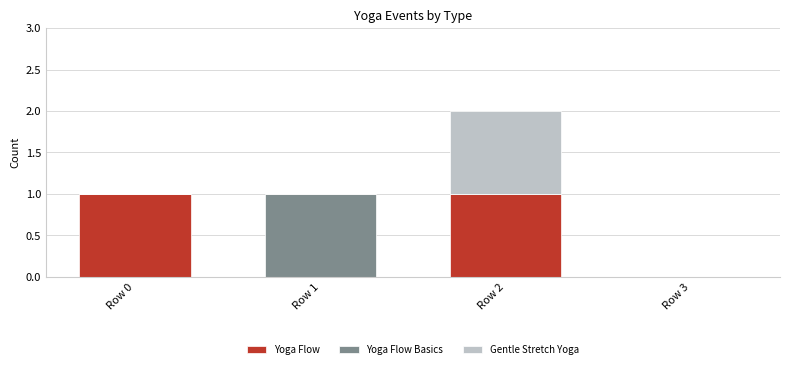

True or false: Yoga Flow has a value of 1 at Row 2.

True